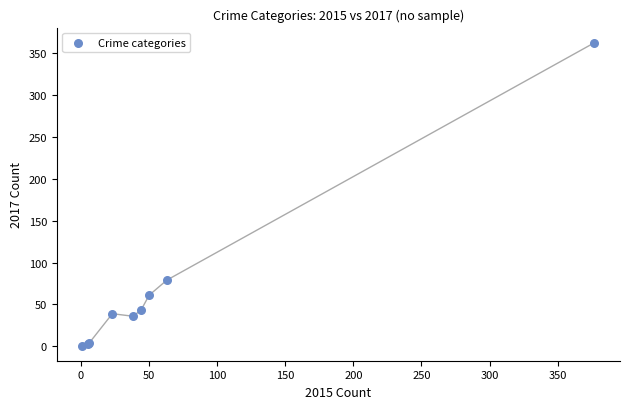

What Y value in the scatter plot is closest to 181?

79